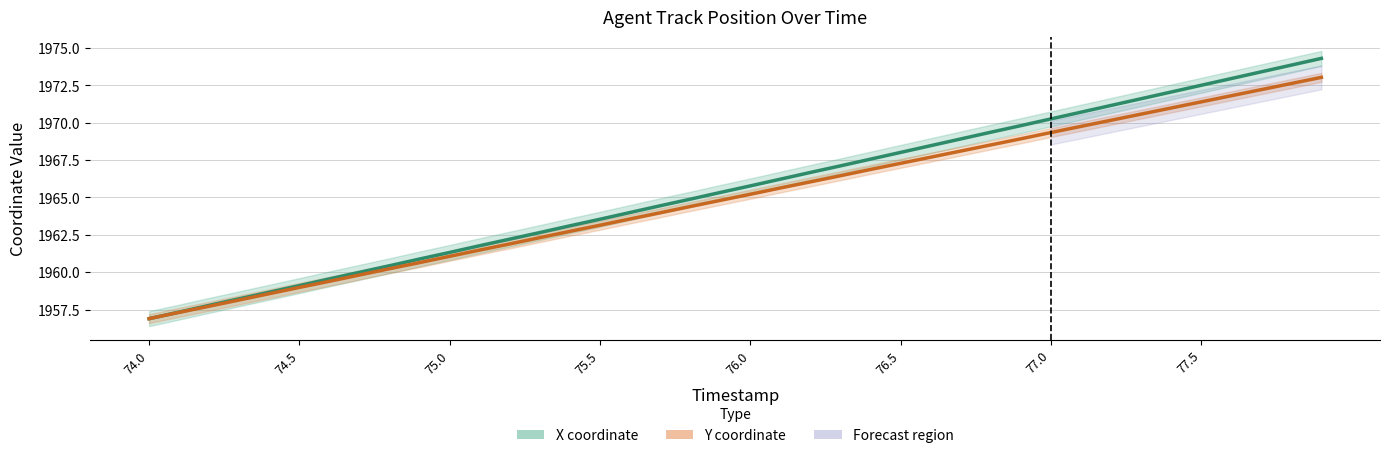

True or false: X (normalized) and Y coordinate intersect in this chart.

False